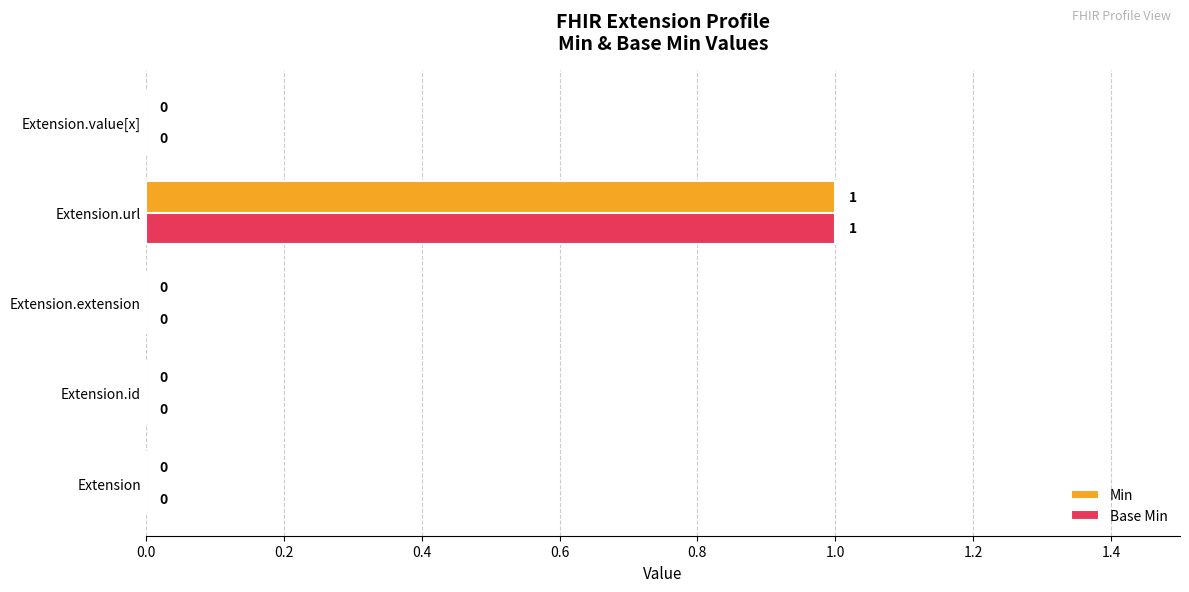

At which category is the sum across all series the highest?

Extension.url